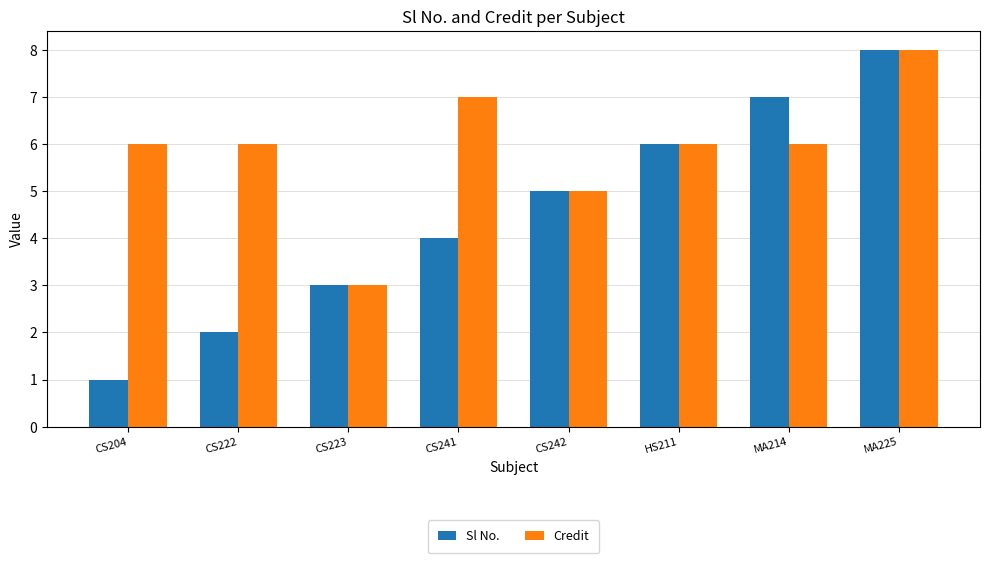

True or false: Sl No. has a value of 6 at CS241.

False